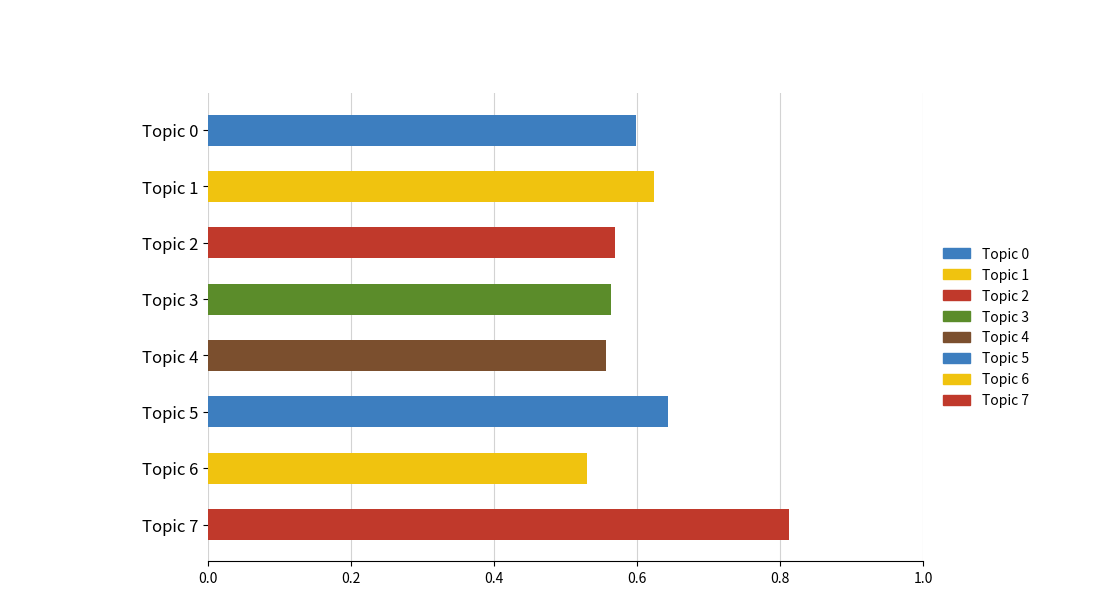

The chart shows a value of 0.9 at Topic 3. True or false?

False